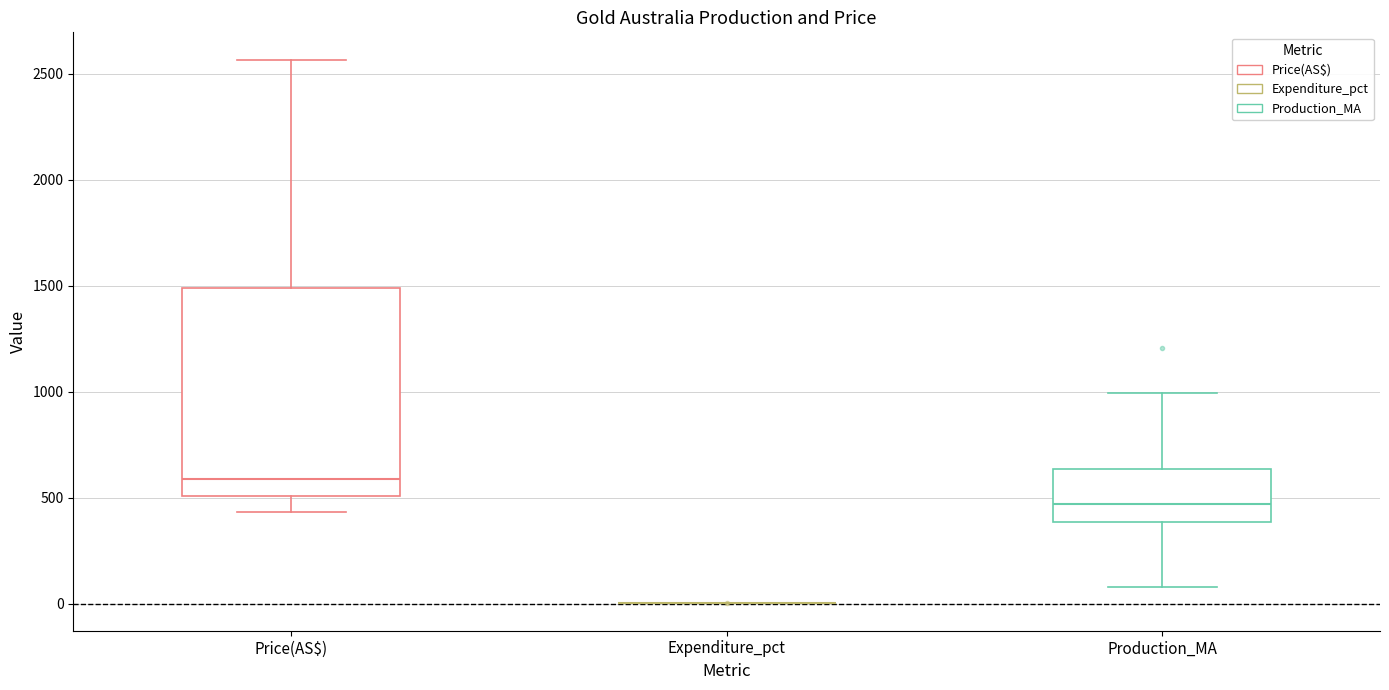

Which box is the tallest, from its lower edge to its upper edge?

Price(AS$)